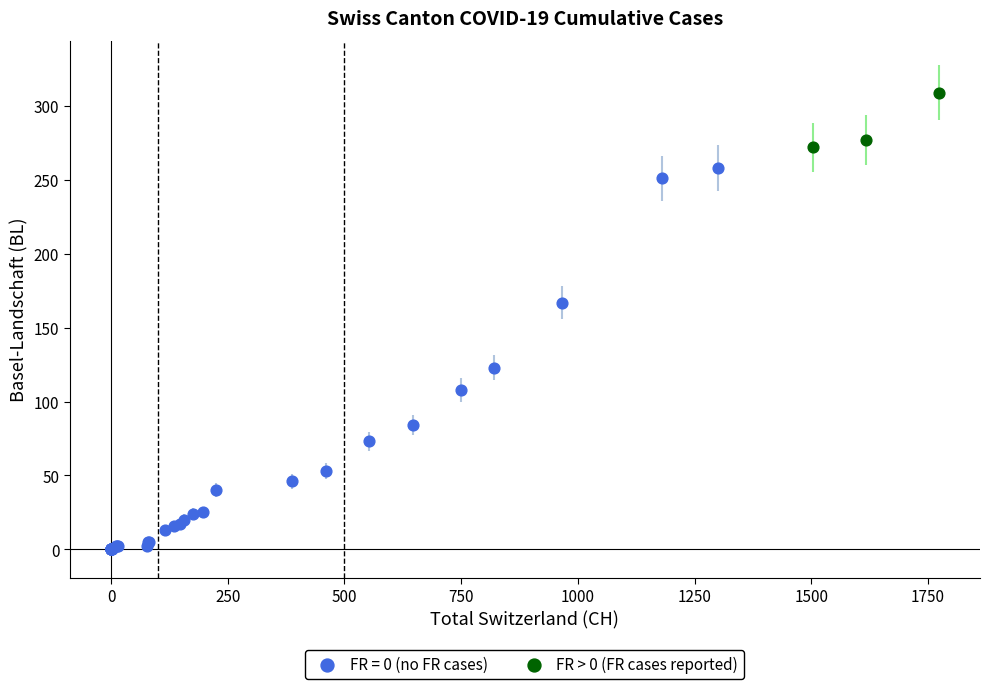

Which series reaches the minimum Y coordinate?

FR = 0 (no FR cases)